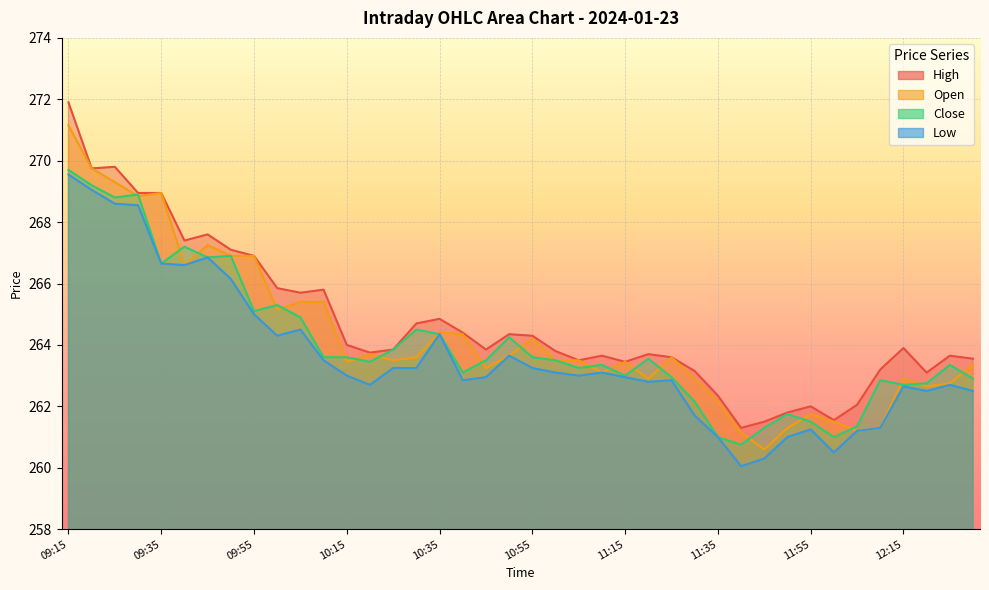

How many intersections are there between Close and Open?

22